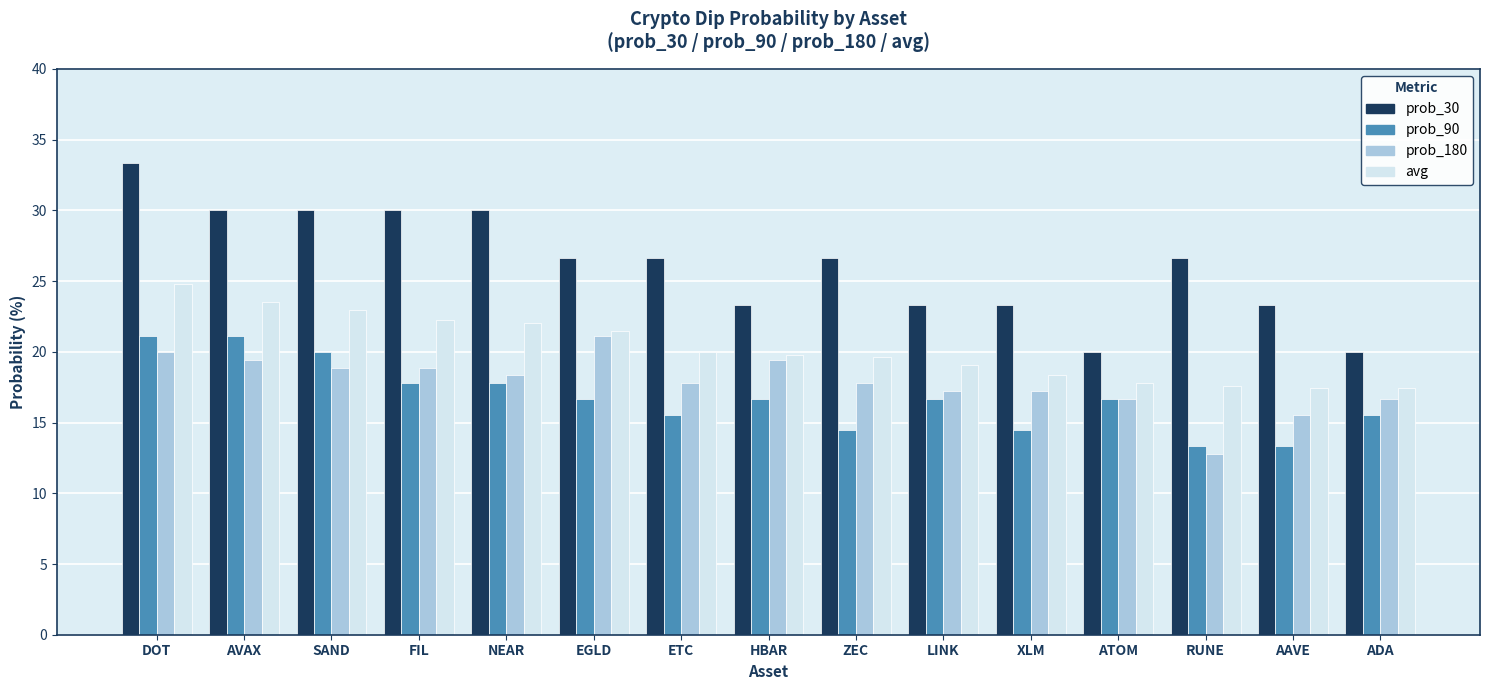

Reading right to left, extract all data points from this chart.

prob_30: ADA=20.0	AAVE=23.3	RUNE=26.7	ATOM=20.0	XLM=23.3	LINK=23.3	ZEC=26.7	HBAR=23.3	ETC=26.7	EGLD=26.7	NEAR=30.0	FIL=30.0	SAND=30.0	AVAX=30.0	DOT=33.3
prob_90: ADA=15.6	AAVE=13.3	RUNE=13.3	ATOM=16.7	XLM=14.4	LINK=16.7	ZEC=14.4	HBAR=16.7	ETC=15.6	EGLD=16.7	NEAR=17.8	FIL=17.8	SAND=20.0	AVAX=21.1	DOT=21.1
prob_180: ADA=16.7	AAVE=15.6	RUNE=12.8	ATOM=16.7	XLM=17.2	LINK=17.2	ZEC=17.8	HBAR=19.4	ETC=17.8	EGLD=21.1	NEAR=18.3	FIL=18.9	SAND=18.9	AVAX=19.4	DOT=20.0
avg: ADA=17.4	AAVE=17.4	RUNE=17.6	ATOM=17.8	XLM=18.3	LINK=19.1	ZEC=19.6	HBAR=19.8	ETC=20.0	EGLD=21.5	NEAR=22.0	FIL=22.2	SAND=23.0	AVAX=23.5	DOT=24.8